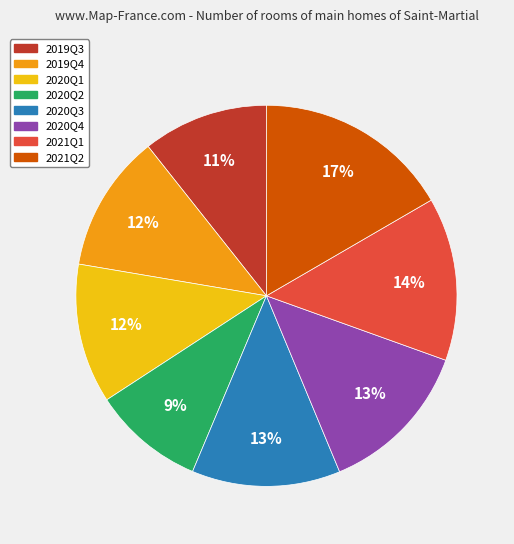

To the nearest percent, what is the difference between the 2021Q1 and 2021Q2 slice percentages?

3%